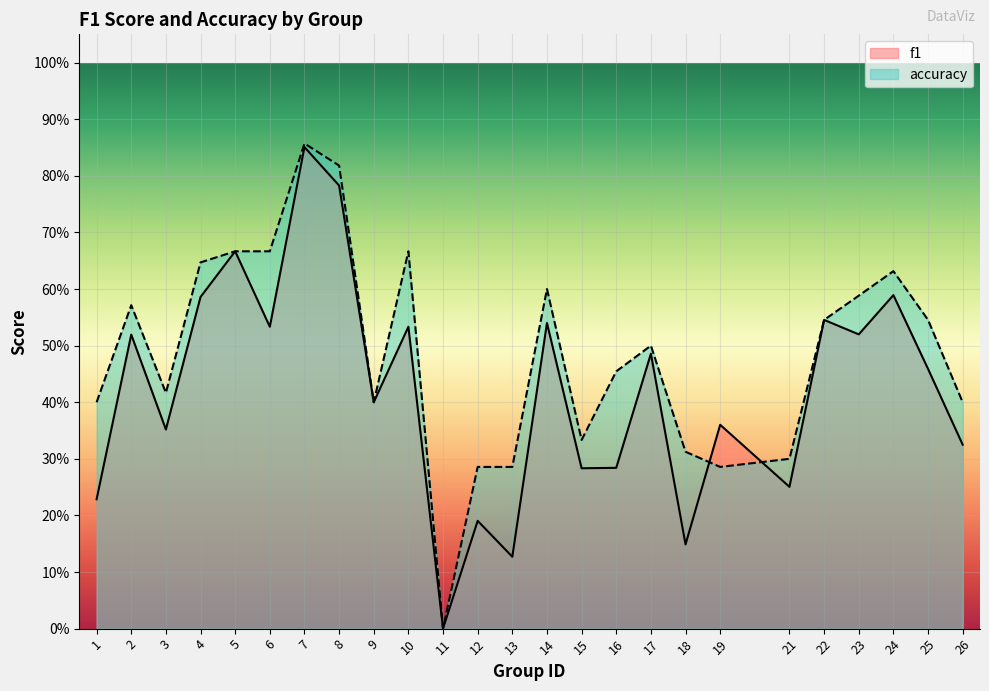

Where is the first local minimum for accuracy?

3